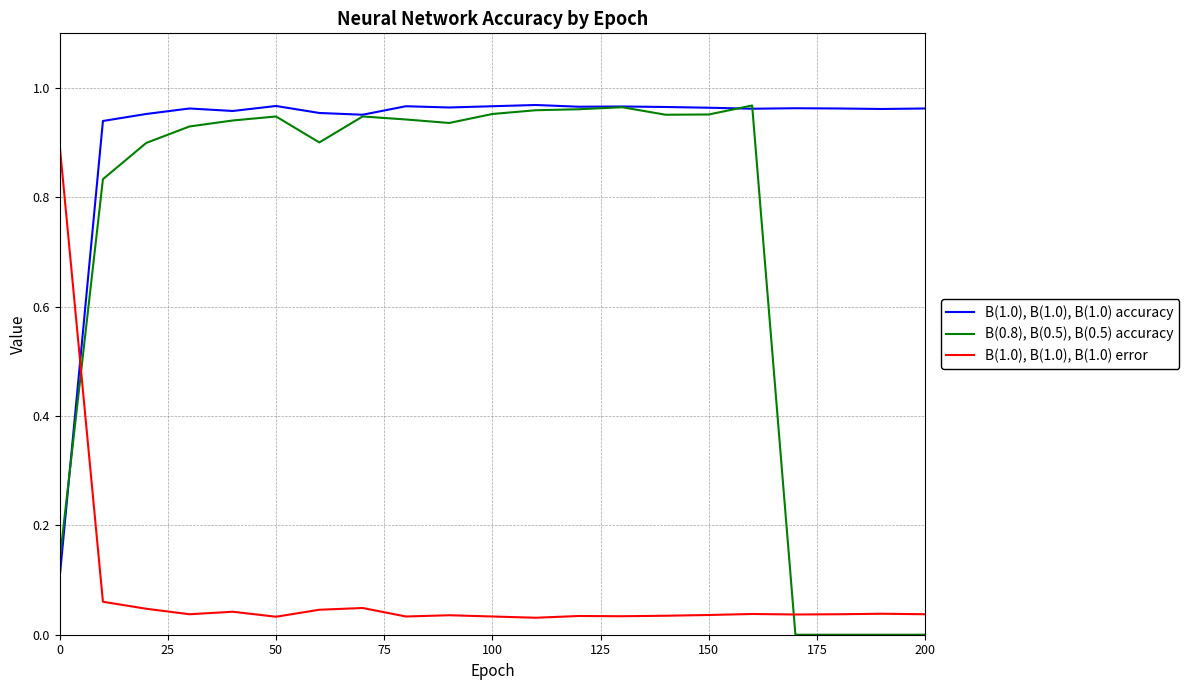

Which series ends up on top after the final intersection of B(1.0), B(1.0), B(1.0) accuracy and B(0.8), B(0.5), B(0.5) accuracy?

B(1.0), B(1.0), B(1.0) accuracy